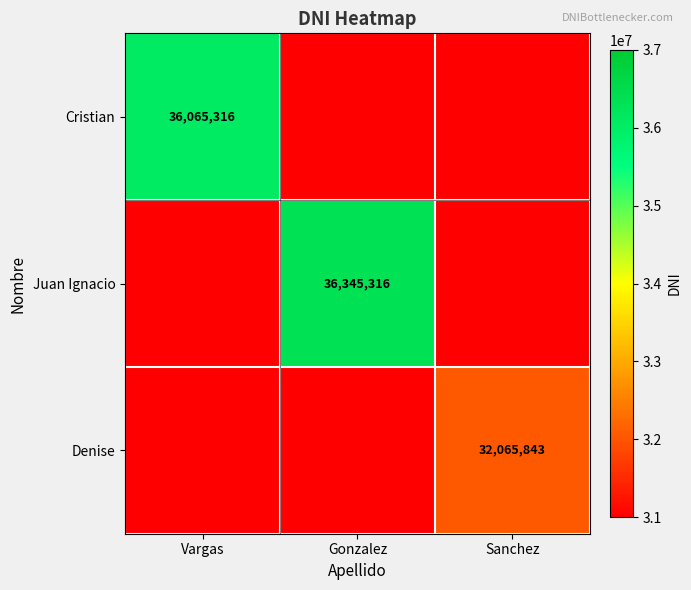

Is it true that Cristian equals 36065316 at Vargas?

True